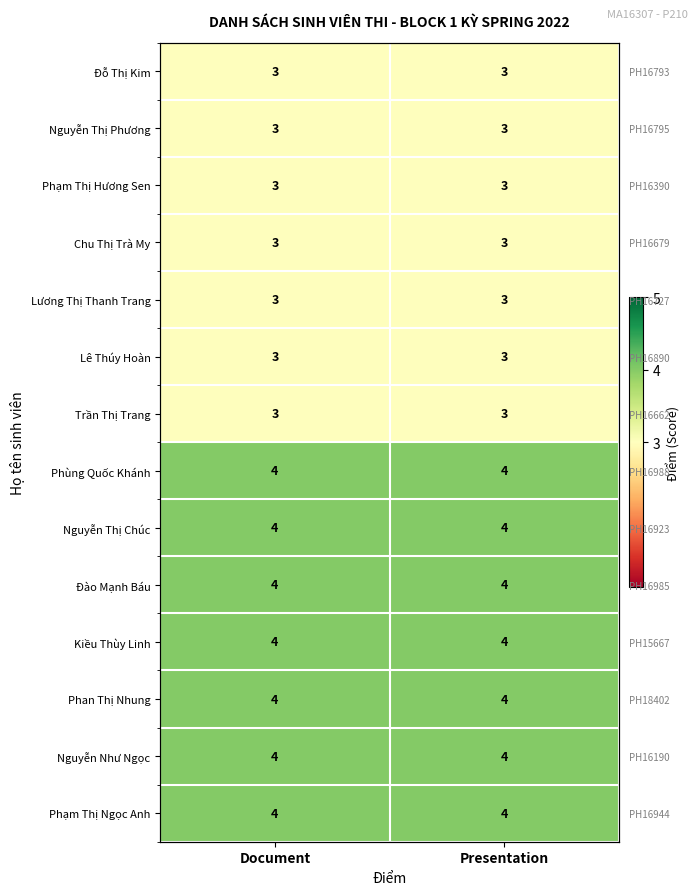

How many series are shown in this chart?

14